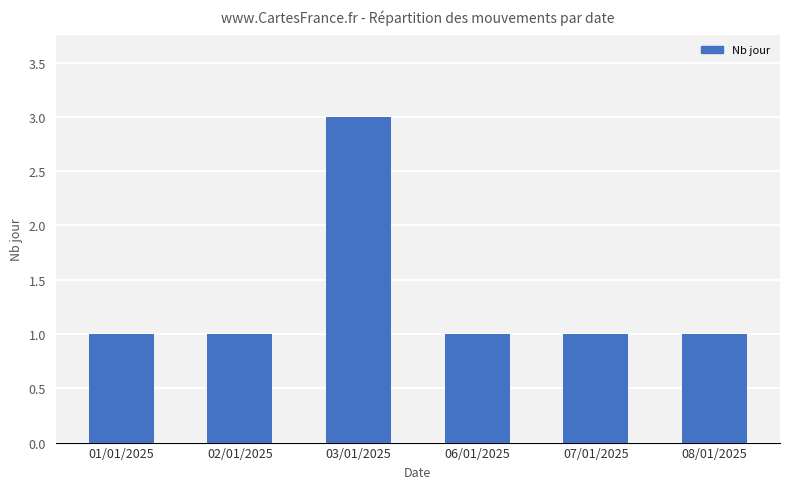

What is the label of the 3rd bar from the left?

03/01/2025